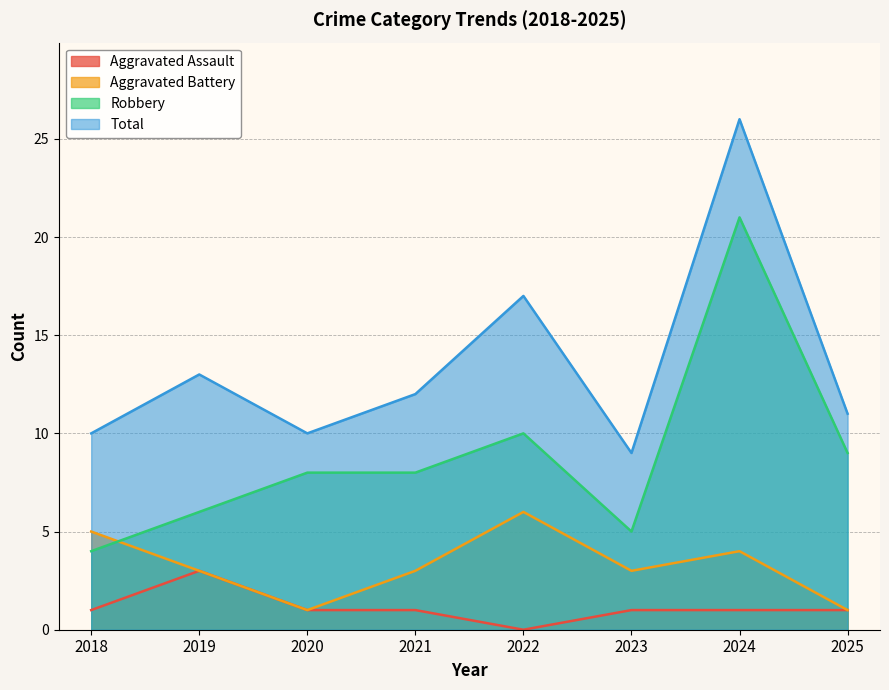

How many lines are shown in the chart?

4